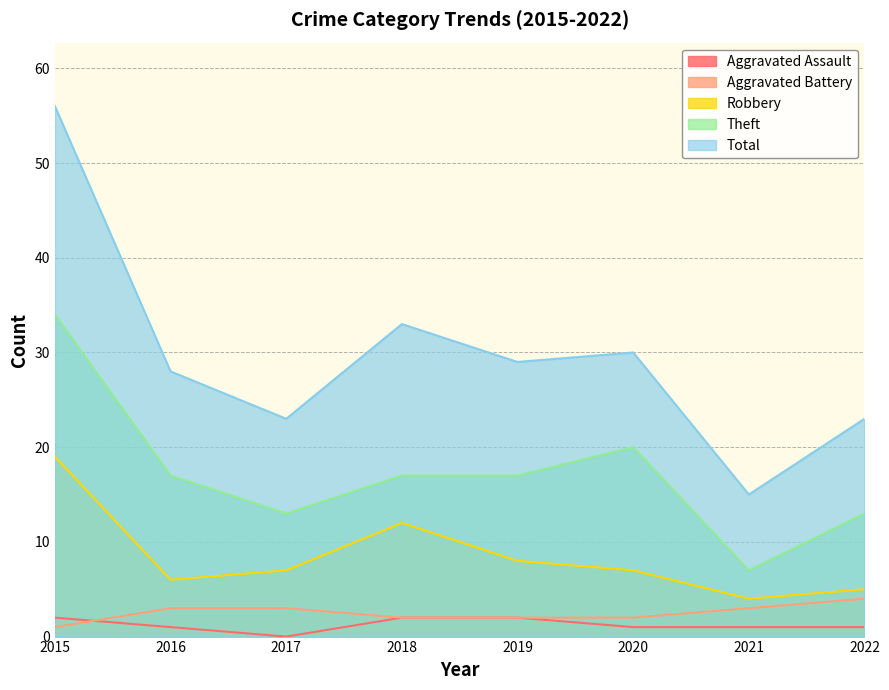

What is the total value across all series at 2021?

30